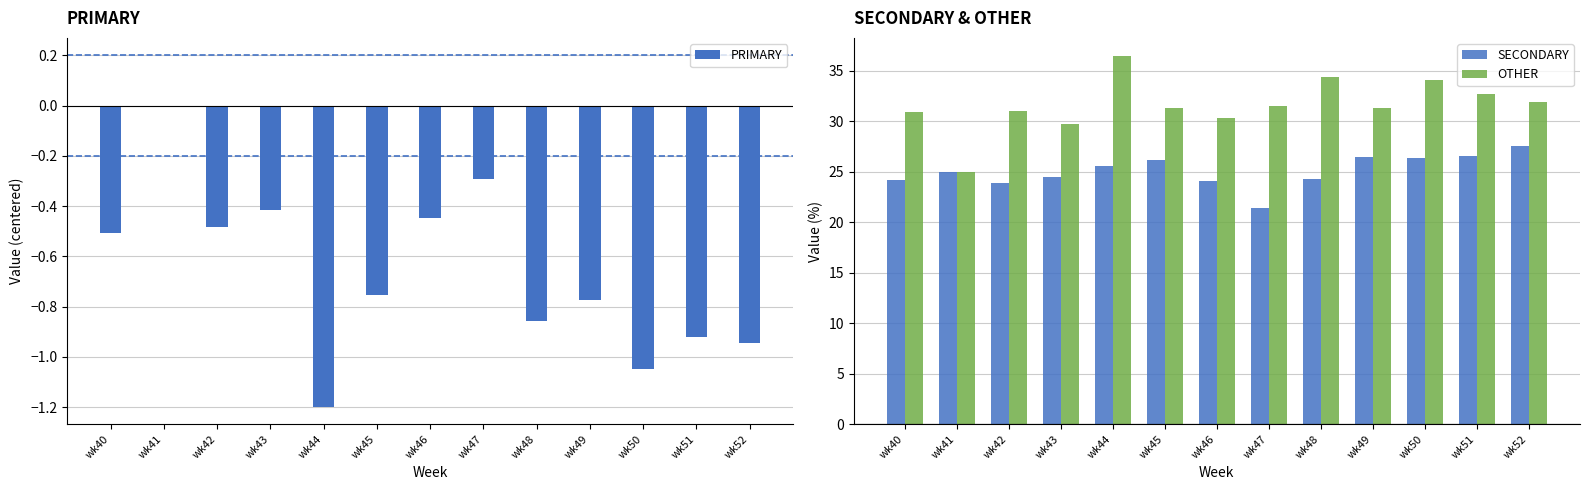

Reading right to left, what are all the values shown in this chart?

SECONDARY: 27.5	26.5	26.4	26.4	24.2	21.4	24.1	26.2	25.6	24.5	23.9	25.0	24.2
OTHER: 31.9	32.7	34.1	31.3	34.3	31.5	30.4	31.3	36.4	29.7	31.0	25.0	30.9